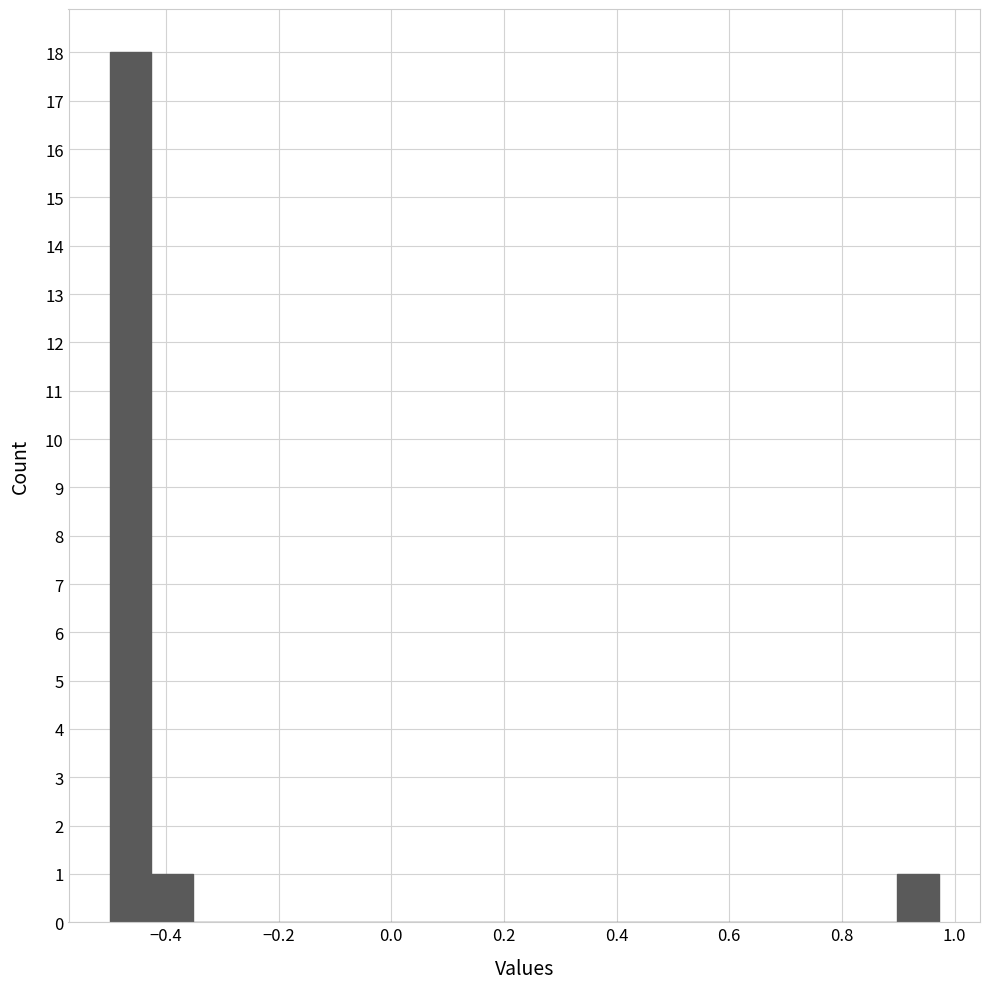

Read against the x-axis, roughly where is the centre of the tallest bar?

-0.46